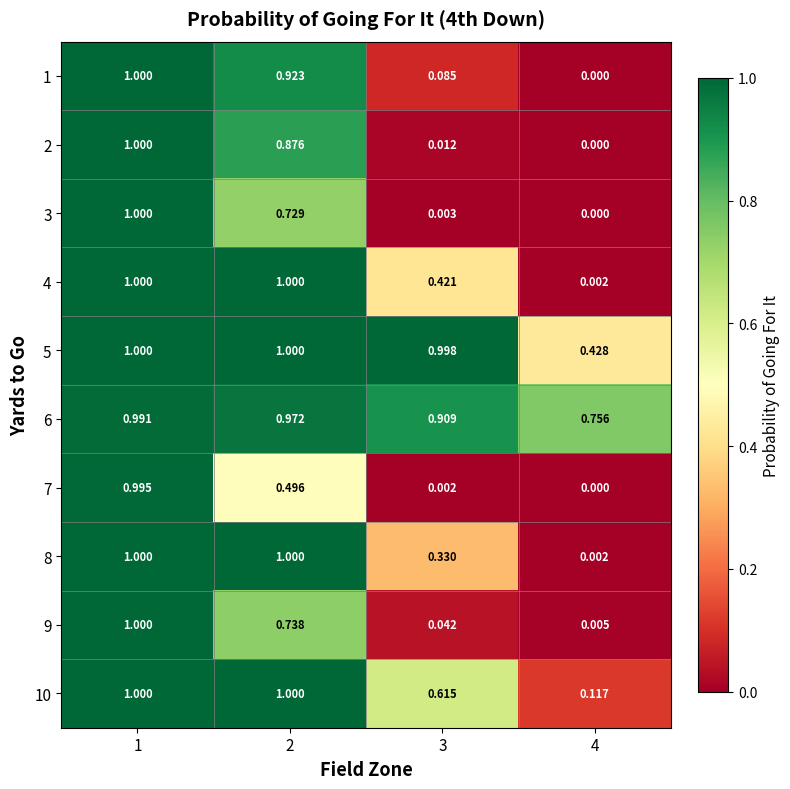

Which series changed the most between 3 and 4?

5